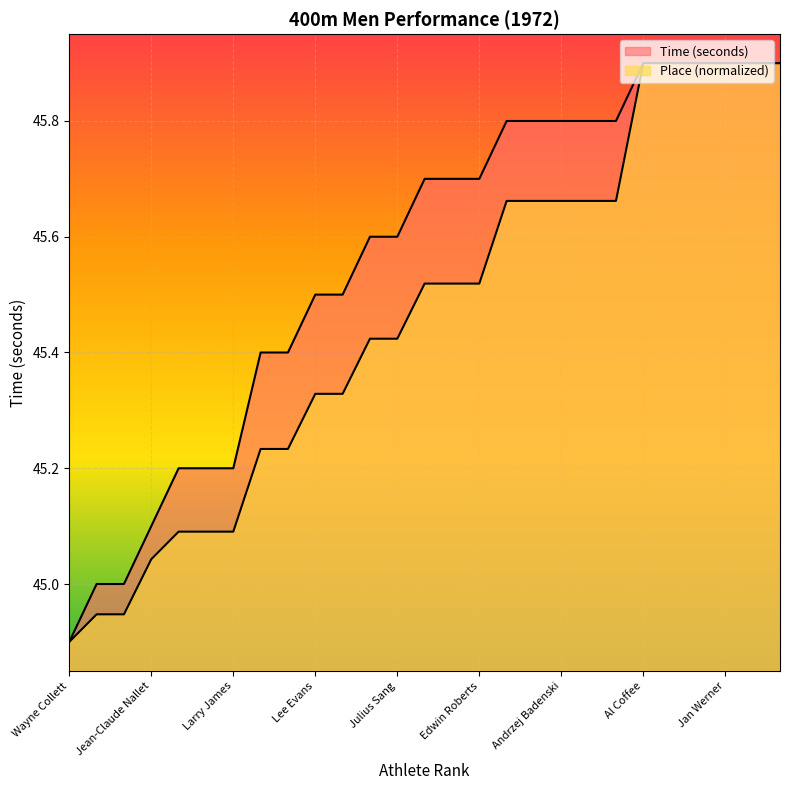

True or false: Place has more than 1 points higher than both neighbors.

False